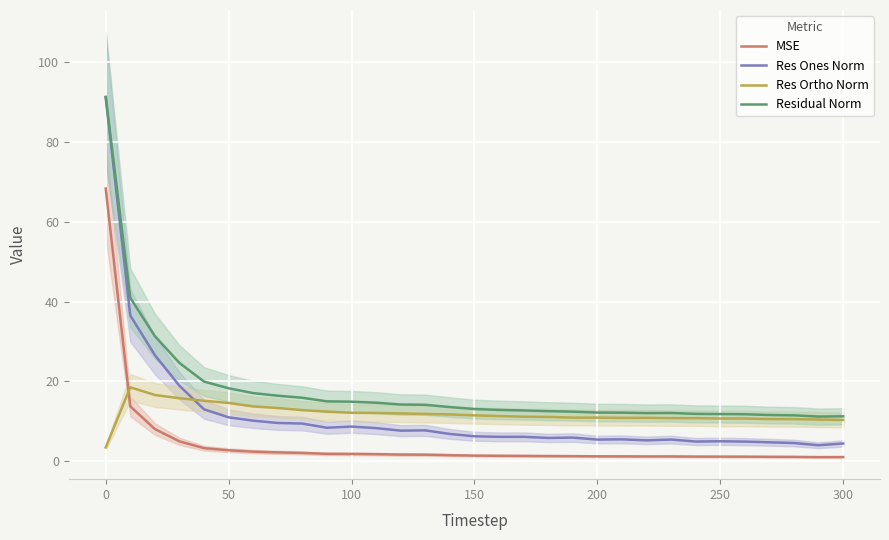

How many data points in Residual Norm are less than 13?

15